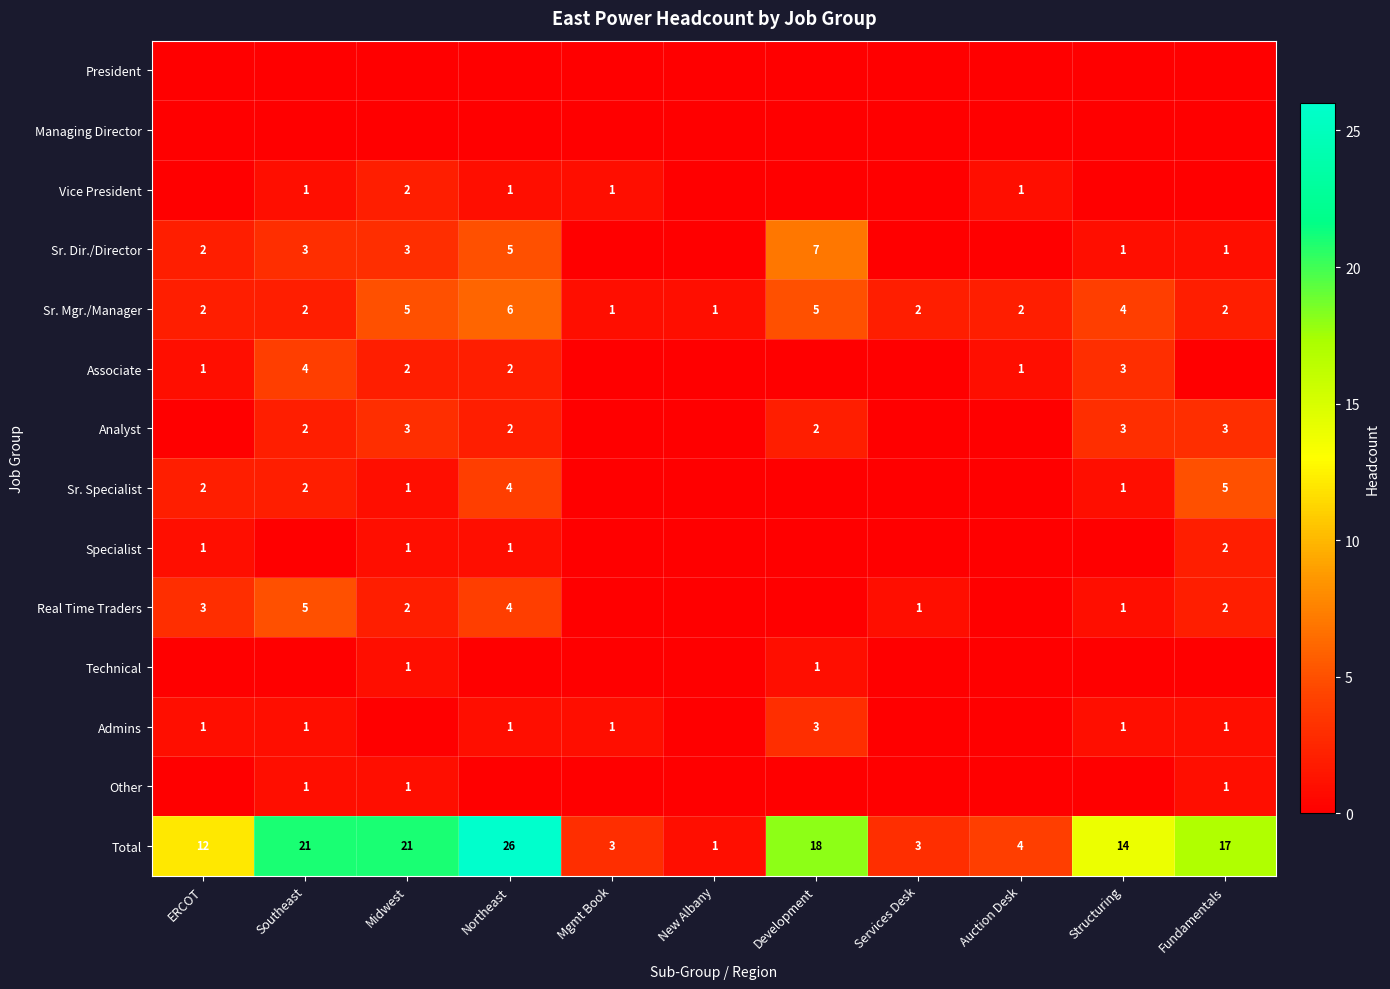

True or false: Admins has a value of 5 at Development.

False